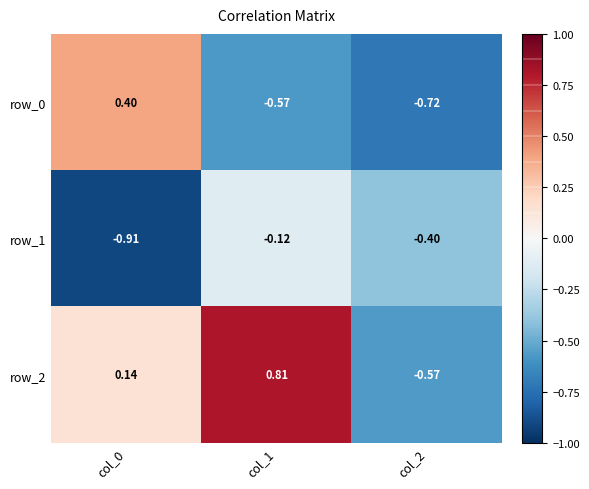

What is the total value across all series at col_0?

-0.4